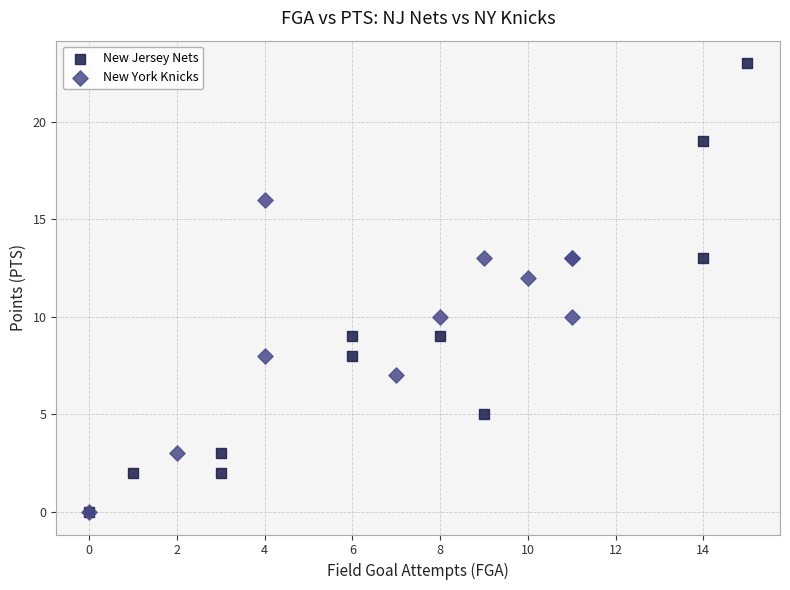

Which series contains the highest Y value?

New Jersey Nets